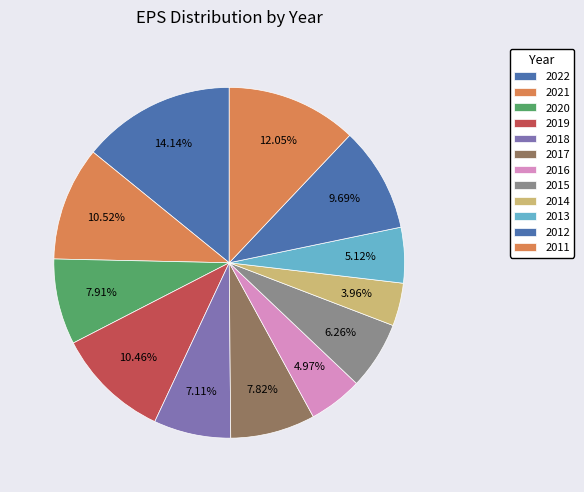

How many slices are in this pie chart?

12